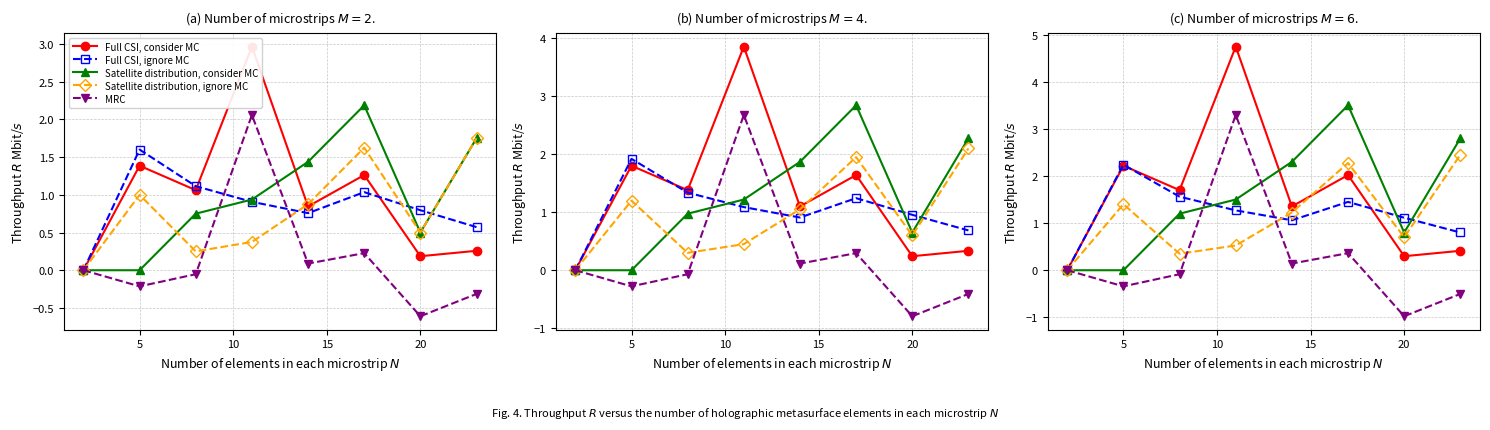

What is the label of the 2nd point from the left?

5